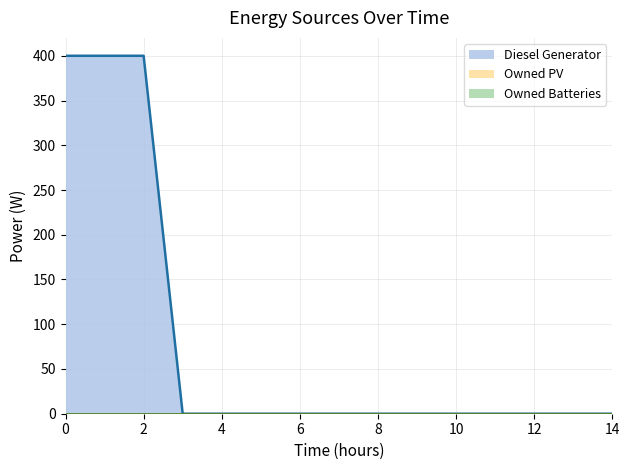

Reading left to right, list all the values displayed in this chart.

Diesel Generator: 0=400	1=400	2=400	3=0	4=0	5=0	6=0	7=0	8=0	9=0	10=0	11=0	12=0	13=0	14=0
Owned PV: 0=0	1=0	2=0	3=0	4=0	5=0	6=0	7=0	8=0	9=0	10=0	11=0	12=0	13=0	14=0
Owned Batteries: 0=0	1=0	2=0	3=0	4=0	5=0	6=0	7=0	8=0	9=0	10=0	11=0	12=0	13=0	14=0